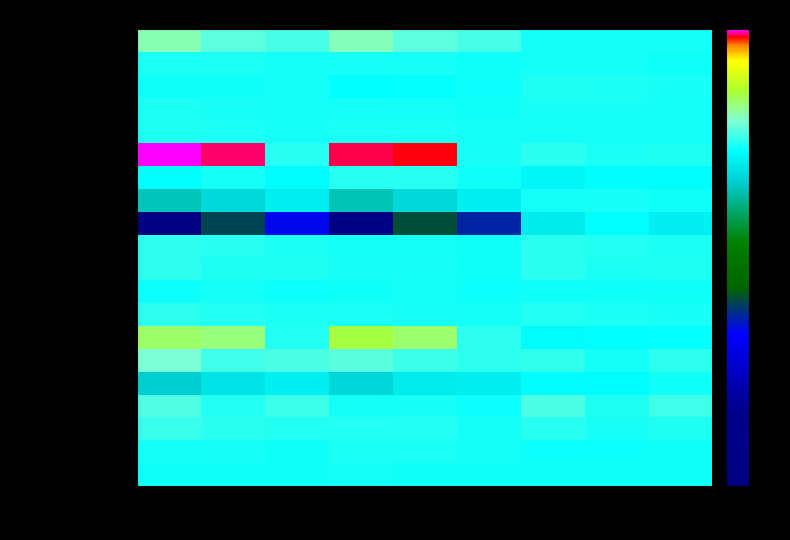

At which category does the chart reach its peak across all series?

Ges M+F